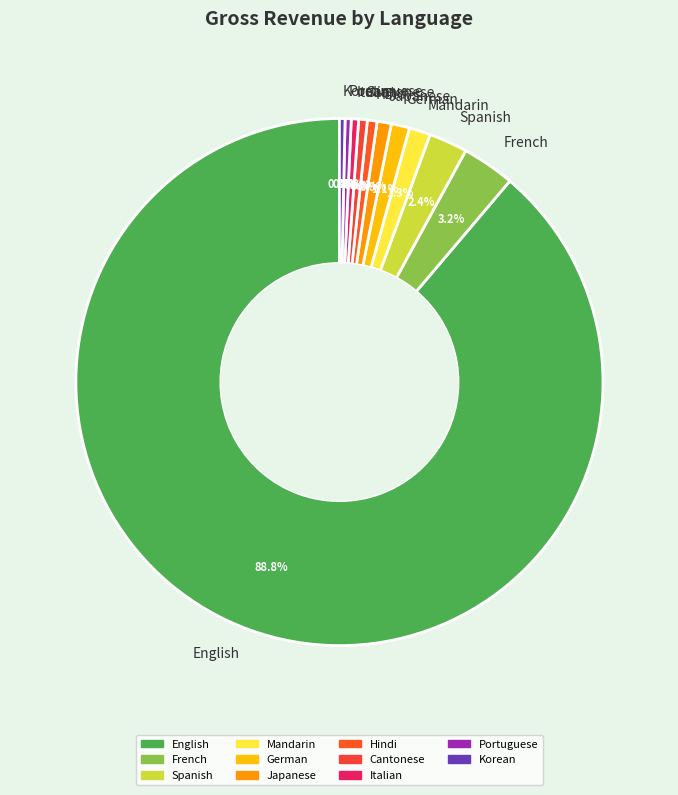

What is the largest slice in the pie chart?

English